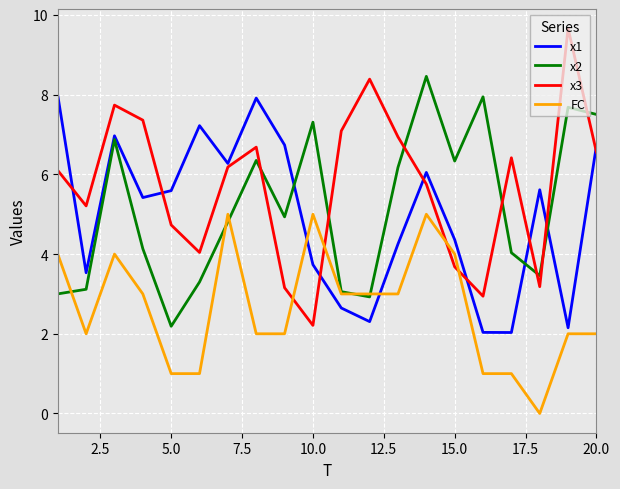

List the series in order of their peak value, lowest first.

FC, x1, x2, x3